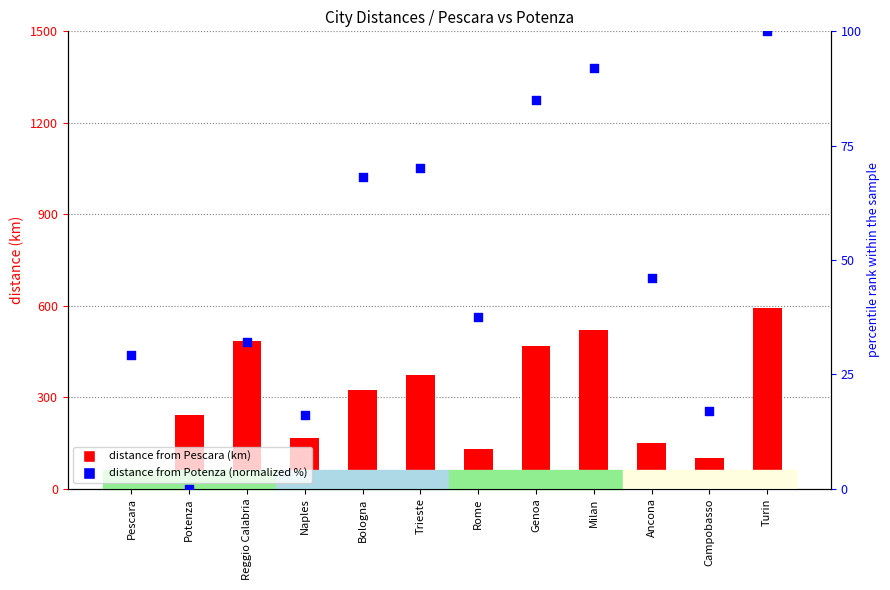

Which series has the largest Y range (max minus min)?

distance from Pescara (km)